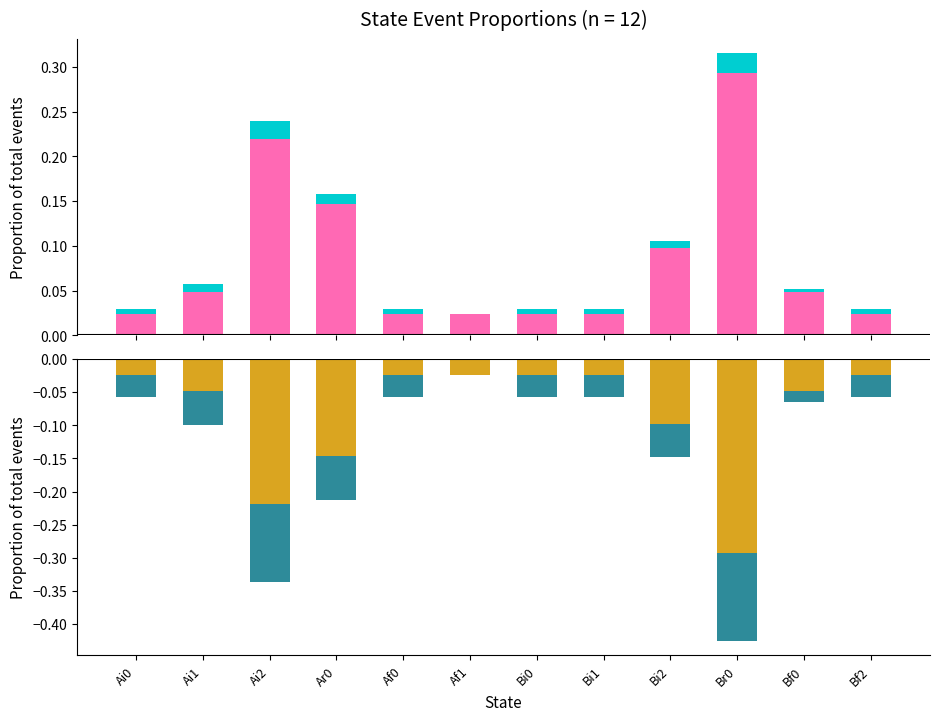

What is the minimum value shown in the chart?

-0.3